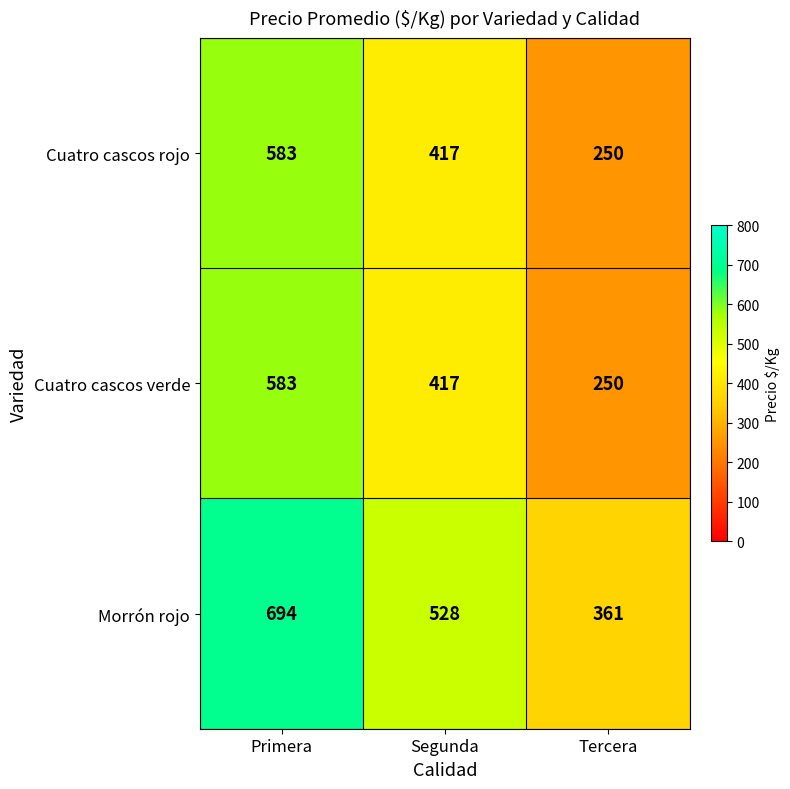

Rank the categories by Cuatro cascos rojo value from lowest to highest.

Tercera, Segunda, Primera